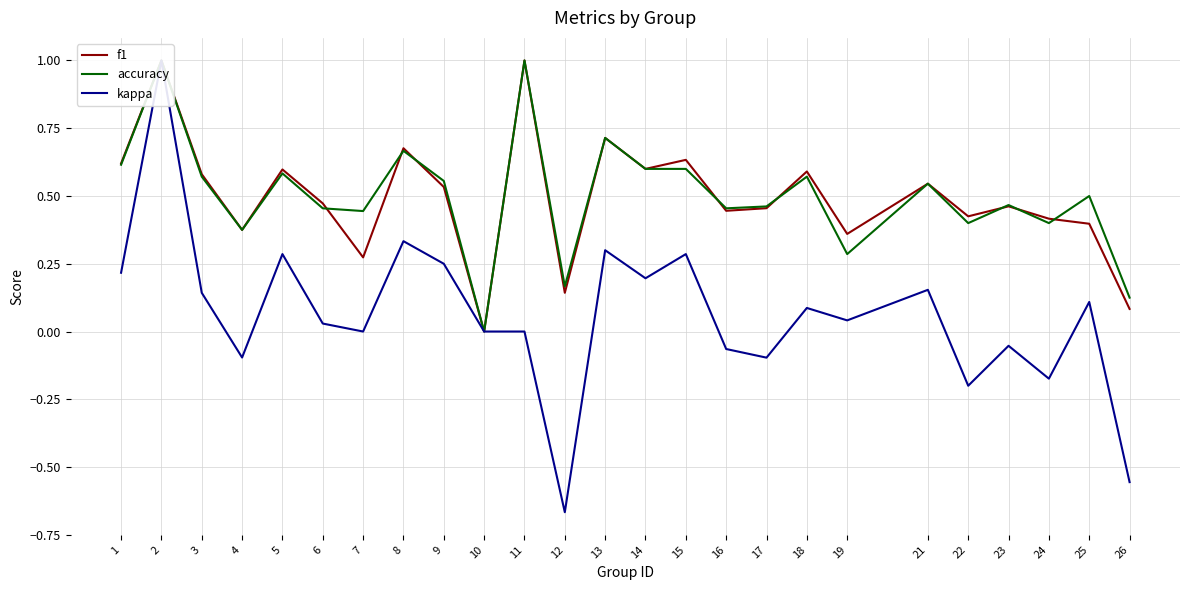

What is the sum of the f1 values at 12 and 4?

0.5